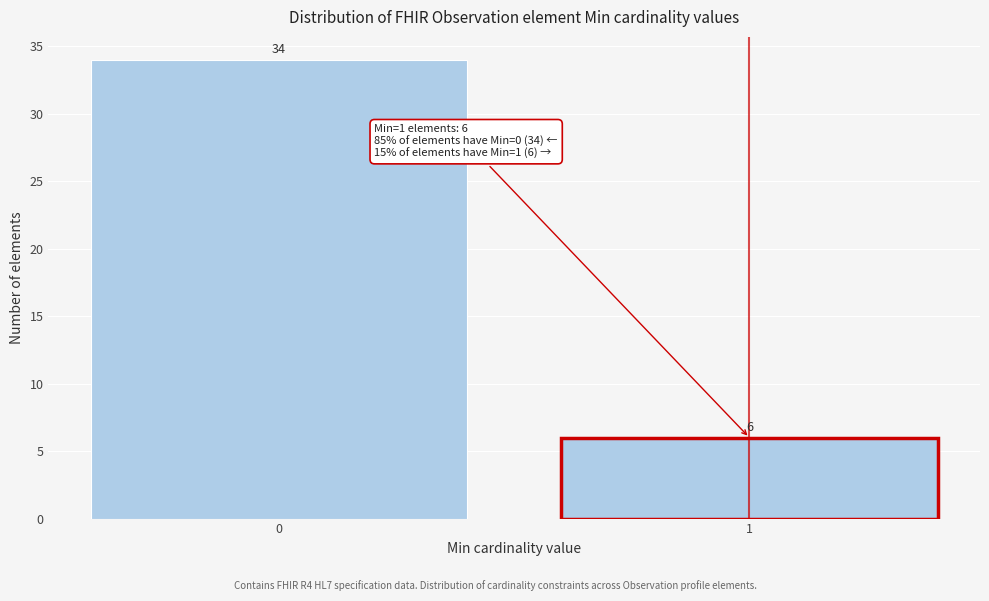

Reading left to right, what are all the values shown in this chart?

34	6